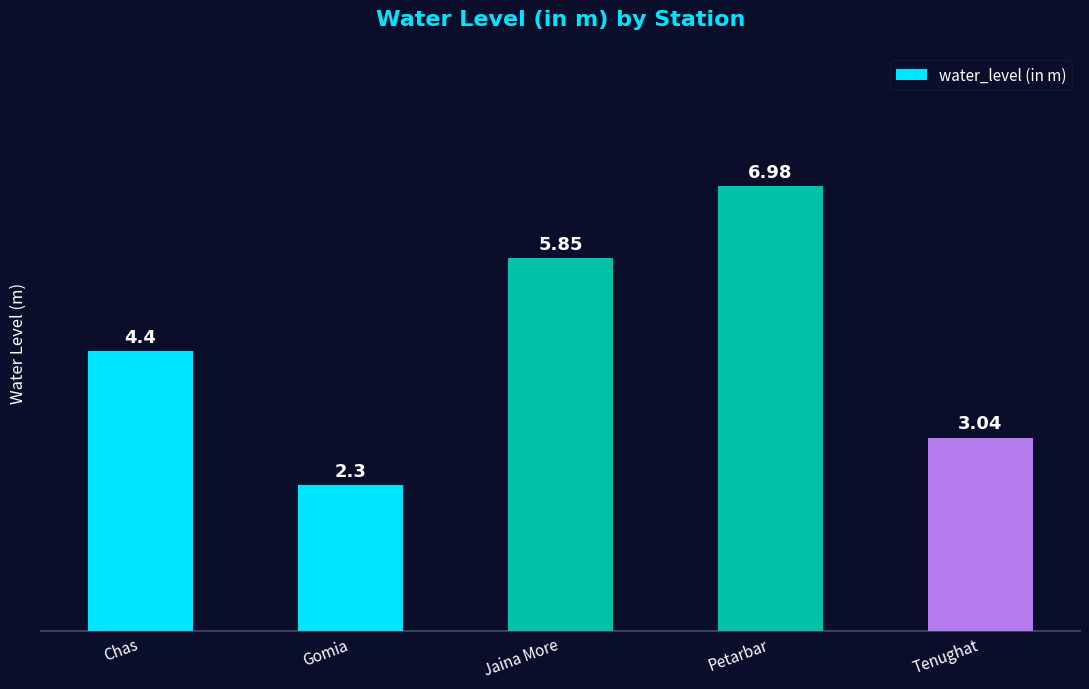

What position from the right is Gomia?

4